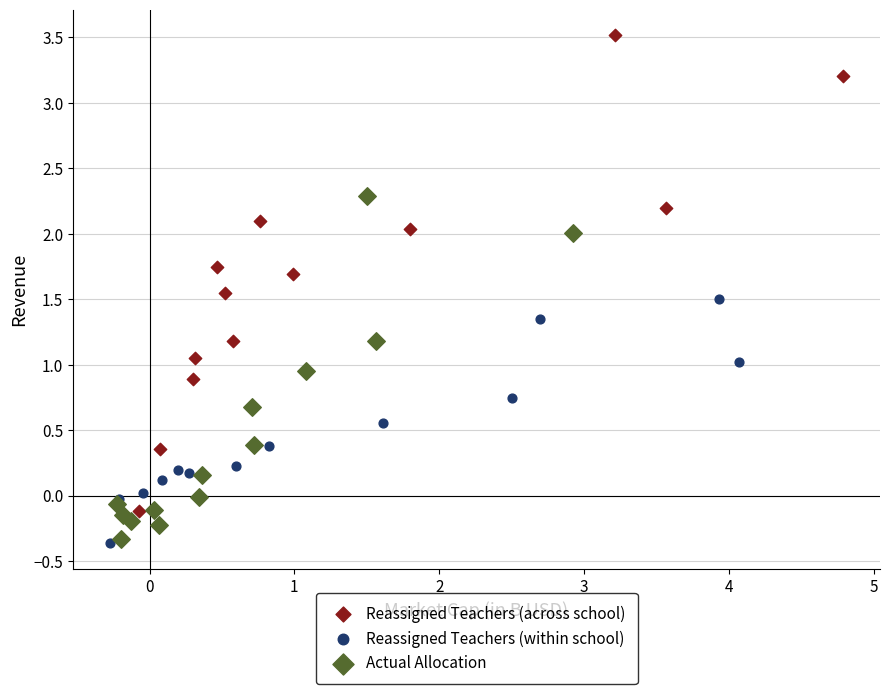

Which series reaches the maximum Y coordinate?

Reassigned Teachers (across school)